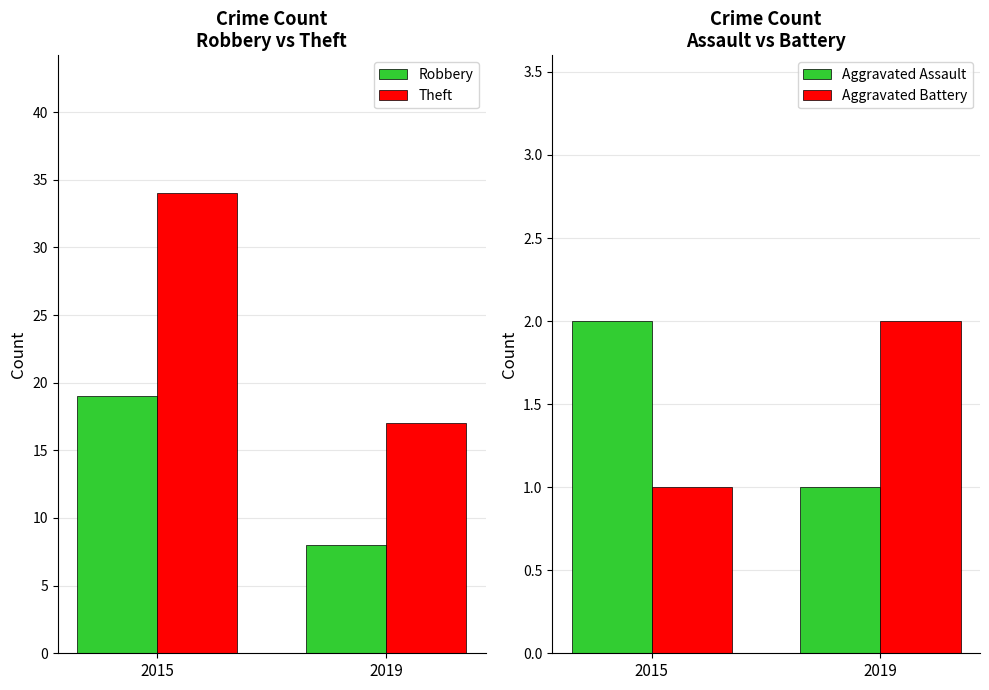

Which category has the highest value in the Robbery series?

2015